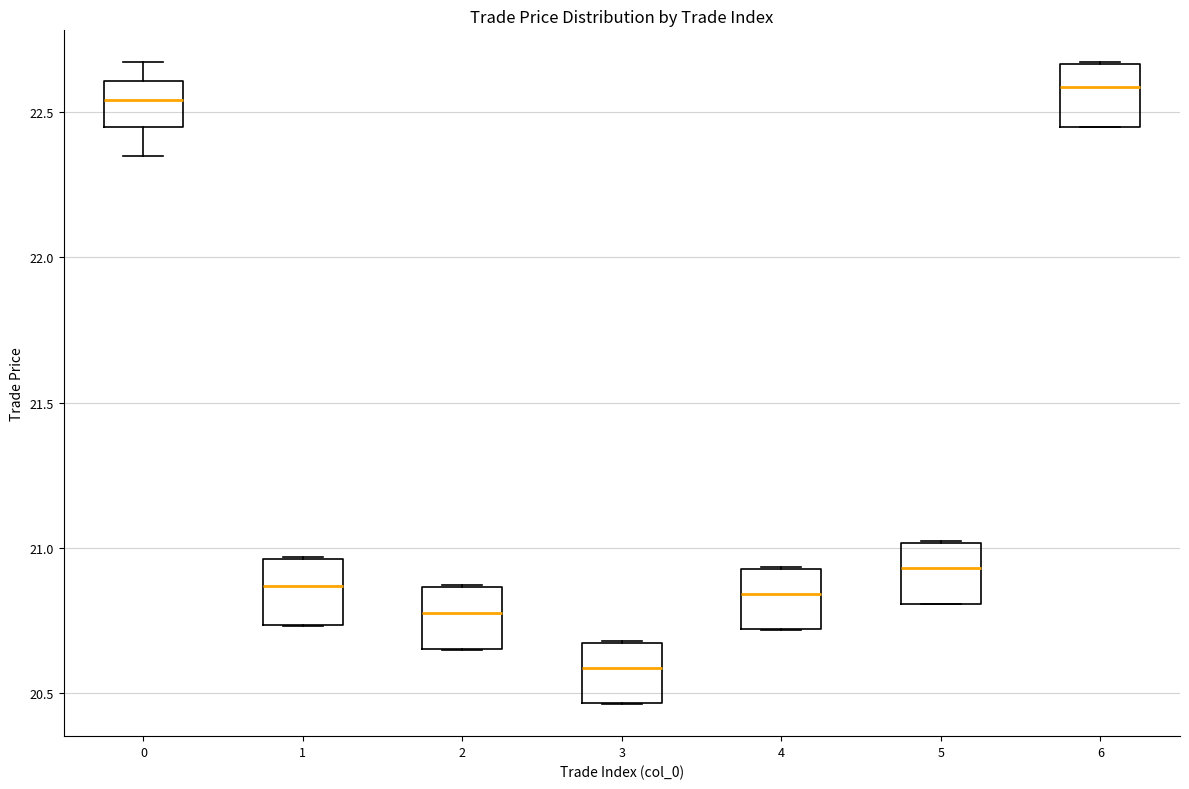

Reading left to right, read every box against the y-axis: the position of its median line, the range the box covers, and the ends of its whiskers. The values are not printed on the chart, so give them approximately, as read against the axis.

0: median 22.55, box 22.45 to 22.60, whiskers 22.35 to 22.65
1: median 20.85, box 20.75 to 20.95, whiskers 20.75 to 20.95
2: median 20.80, box 20.65 to 20.85, whiskers 20.65 to 20.85
3: median 20.60, box 20.45 to 20.65, whiskers 20.45 to 20.70
4: median 20.85, box 20.70 to 20.95, whiskers 20.70 to 20.95
5: median 20.95, box 20.80 to 21.00, whiskers 20.80 to 21.00
6: median 22.60, box 22.45 to 22.65, whiskers 22.45 to 22.65